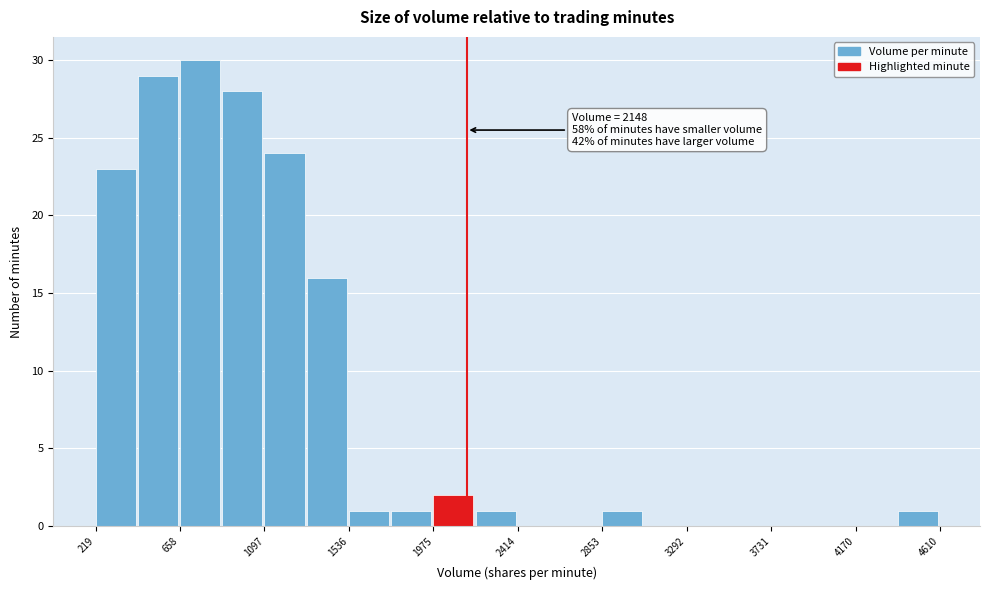

Over which range of the x-axis is the bar tallest?

650 to 900